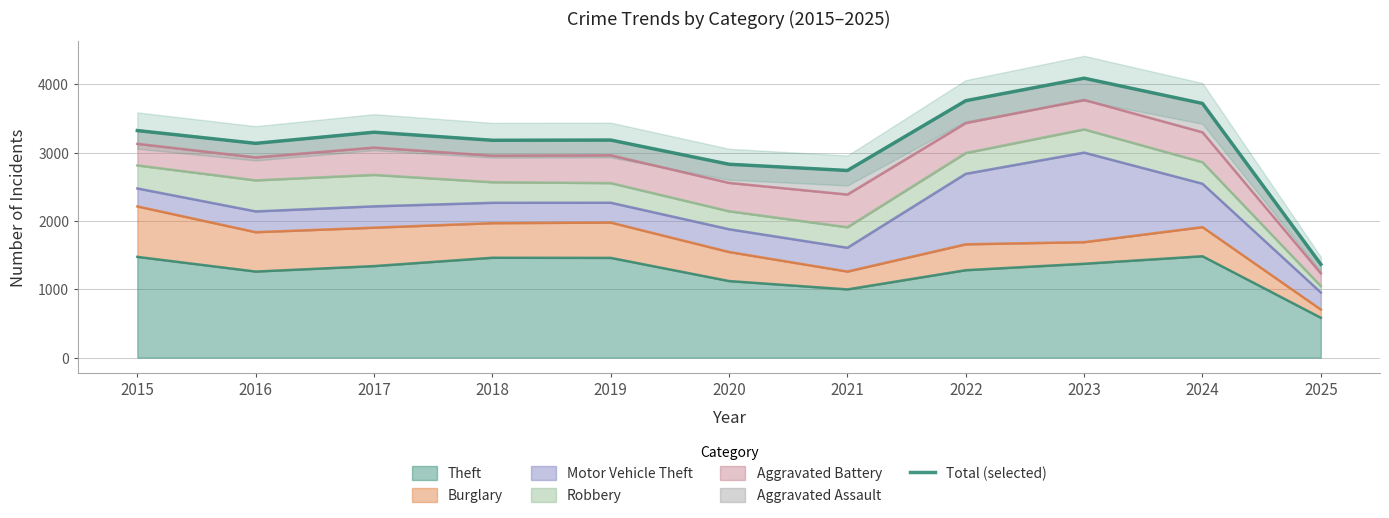

The chart shows a value of 3322 at 2015. True or false?

True